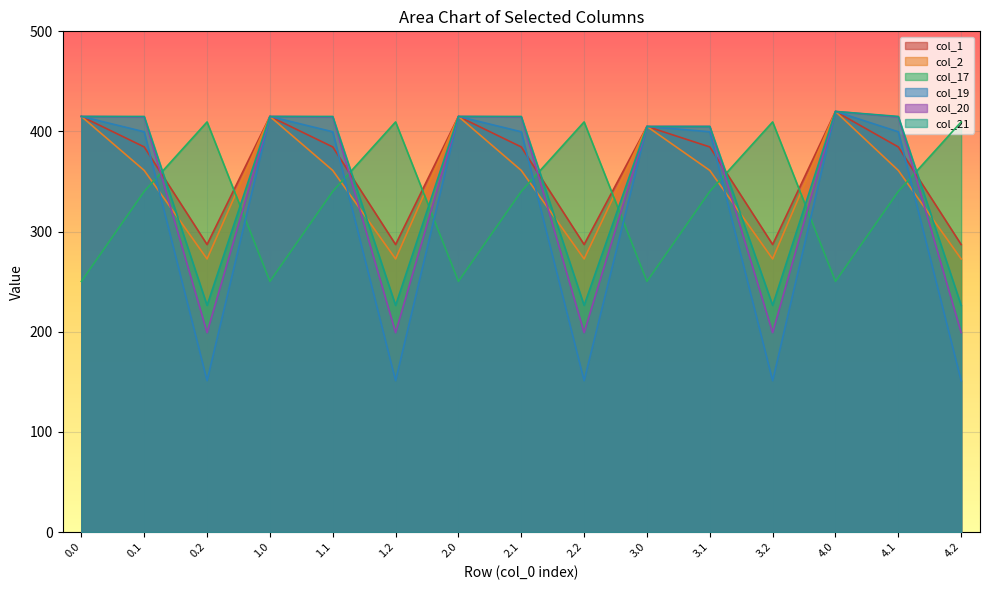

What is the label of the 10th point from the right?

1.2